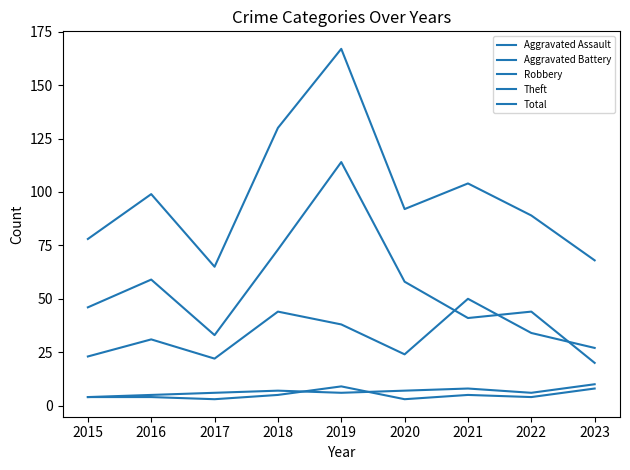

At which label is Robbery closest to 36?

2019